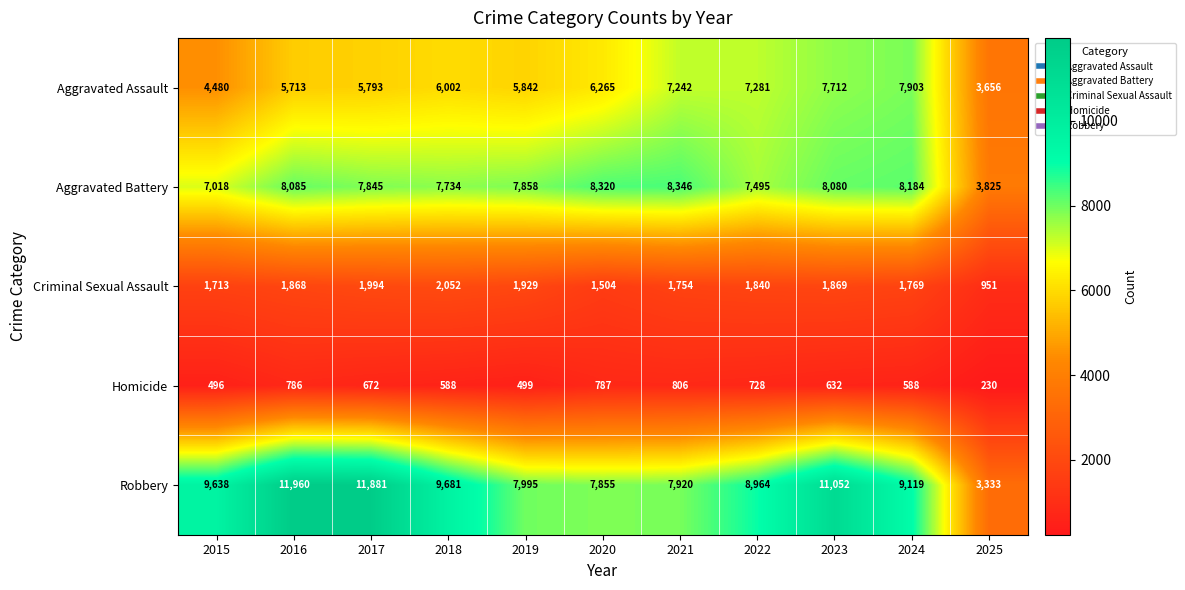

What is the lowest value of the Aggravated Assault series?

3656